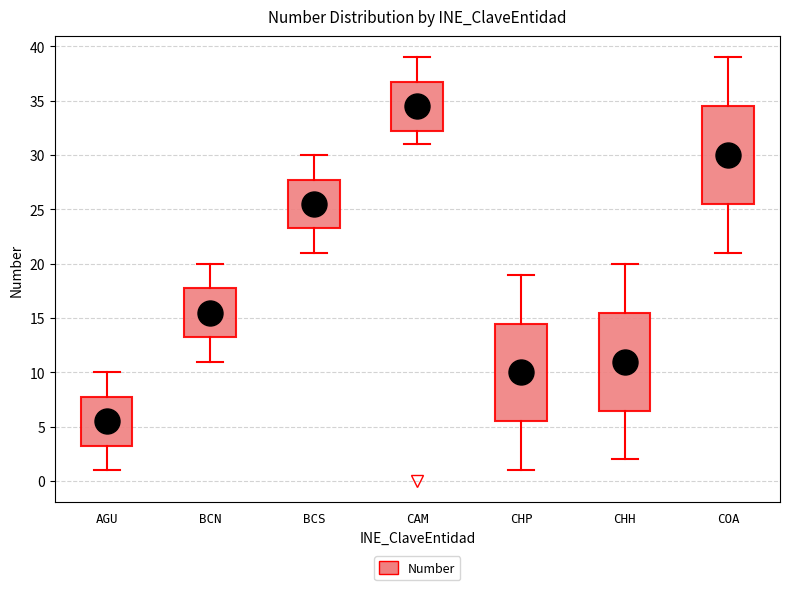

Reading left to right, read every box against the y-axis: the position of its median line, the range the box covers, and the ends of its whiskers. The values are not printed on the chart, so give them approximately, as read against the axis.

AGU: median 5.5, box 3.5 to 8.0, whiskers 1.0 to 10.0
BCN: median 15.5, box 13.5 to 18.0, whiskers 11.0 to 20.0
BCS: median 25.5, box 23.5 to 28.0, whiskers 21.0 to 30.0
CAM: median 34.5, box 32.5 to 37.0, whiskers 31.0 to 39.0
CHP: median 10.0, box 5.5 to 14.5, whiskers 1.0 to 19.0
CHH: median 11.0, box 6.5 to 15.5, whiskers 2.0 to 20.0
COA: median 30.0, box 25.5 to 34.5, whiskers 21.0 to 39.0